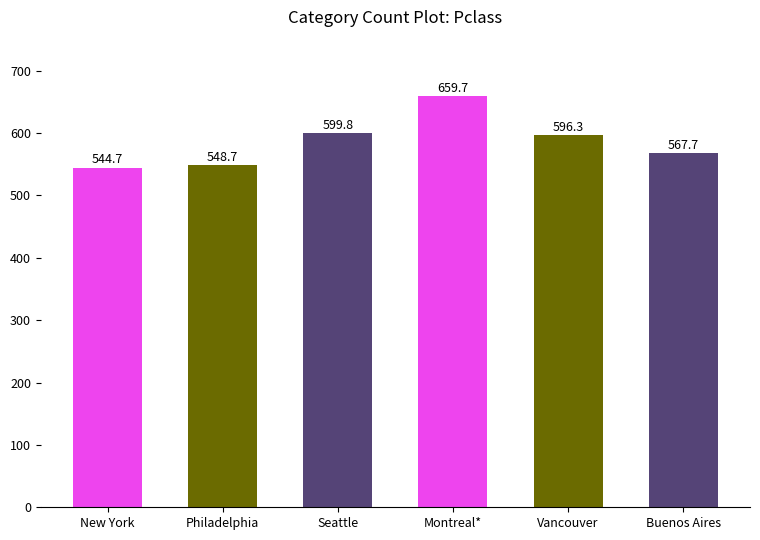

What is the sum of all values?

3516.9